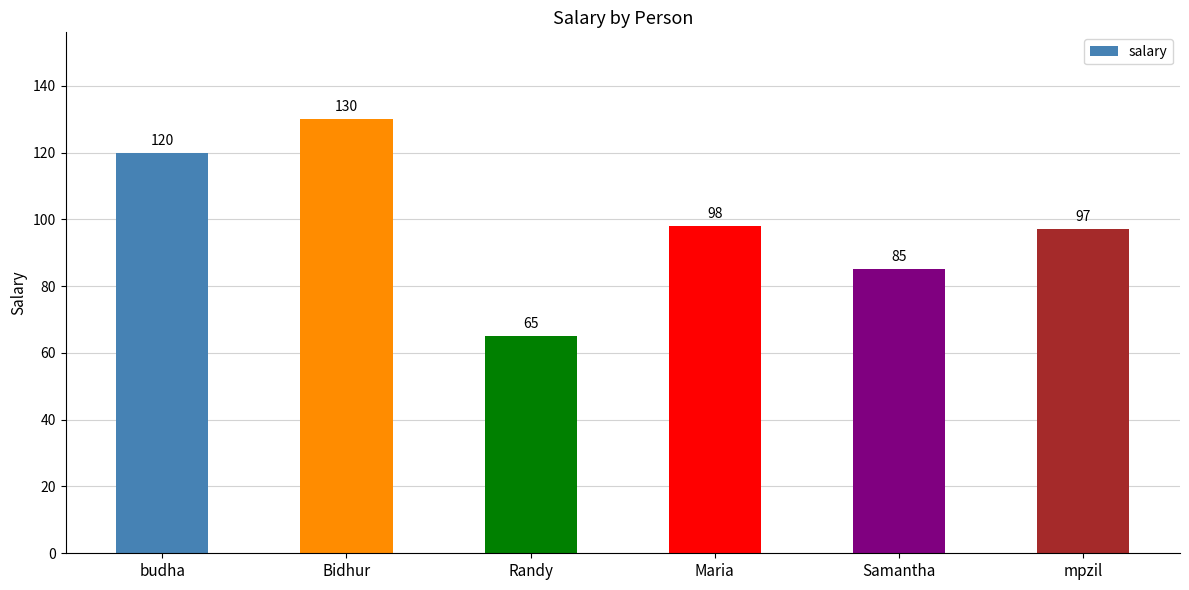

Approximately how many times larger is the value at Maria compared to Samantha?

1.2